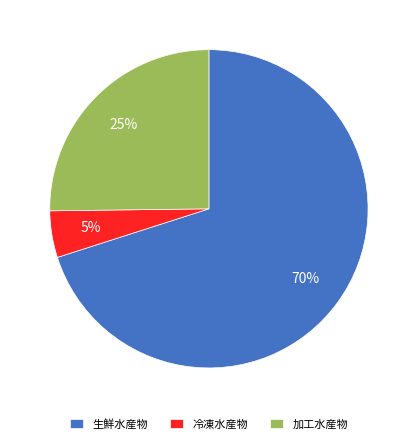

Between 生鮮水産物 and 加工水産物, which is larger?

生鮮水産物